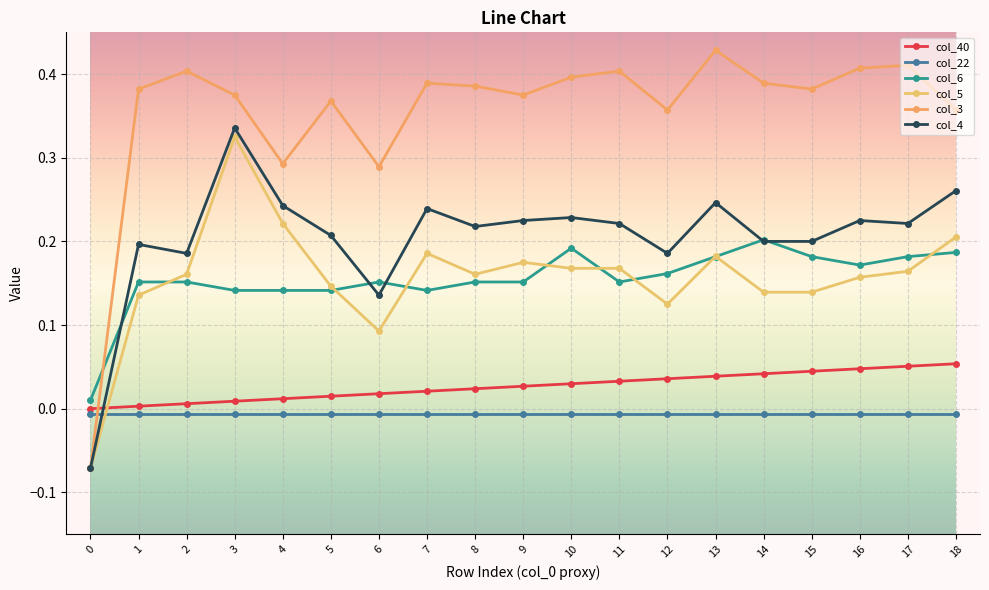

How many data points in col_40 are above 0?

18